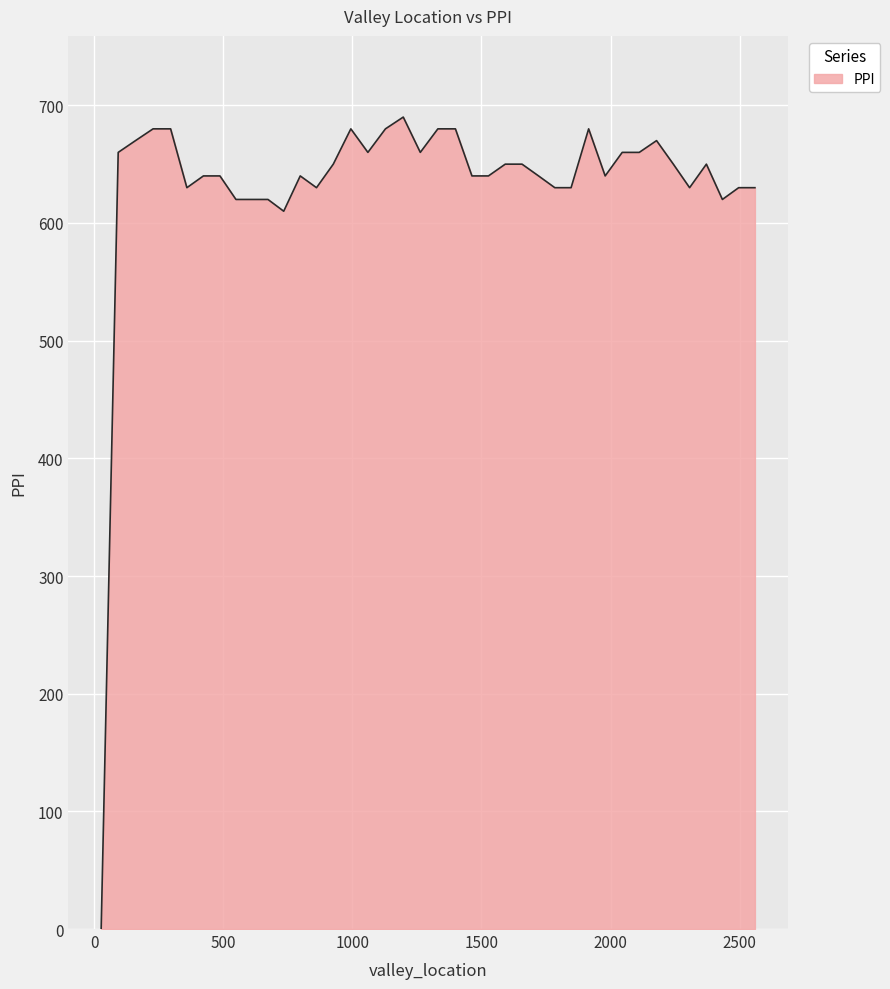

What is the difference between the maximum and minimum values?

690